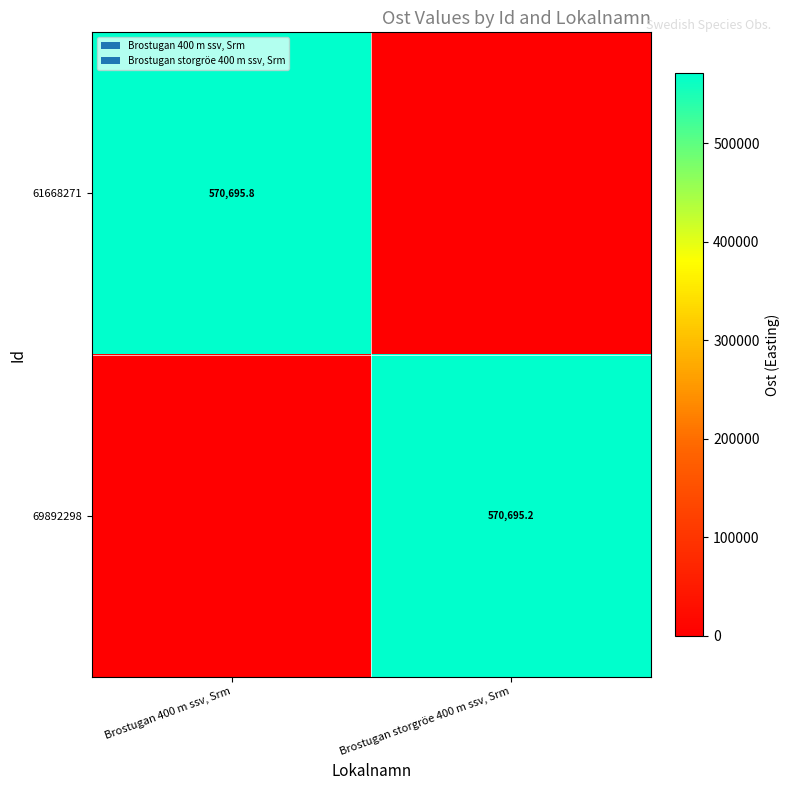

Is it true that 69892298 equals 856175.6 at Brostugan storgröe 400 m ssv, Srm?

False